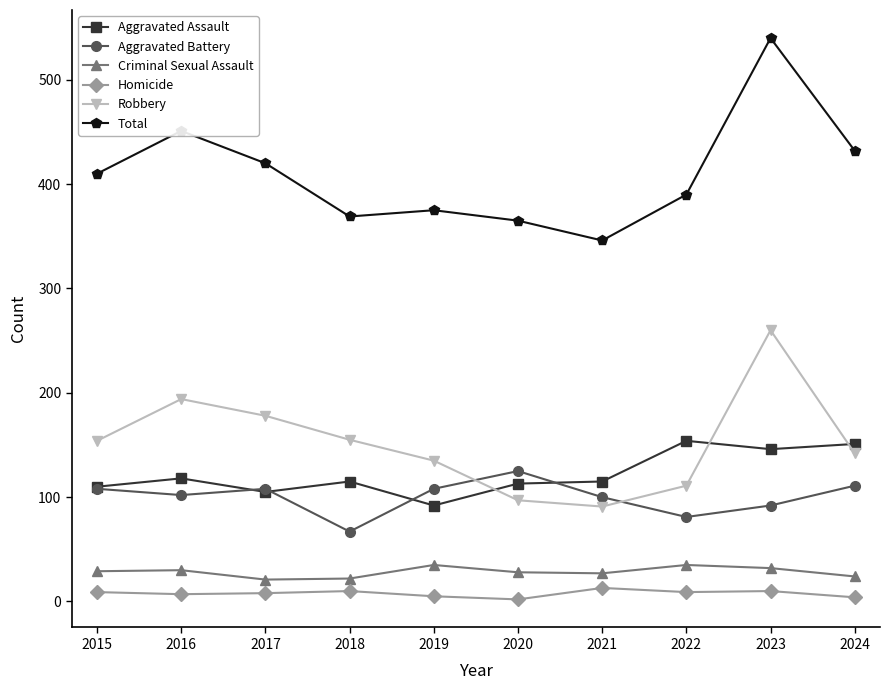

What is the spread (max minus min) of values at 2018?

359